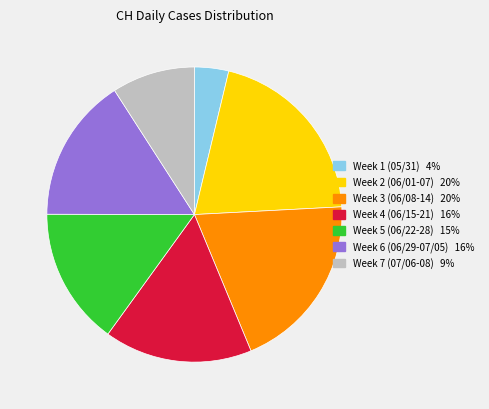

How many slices are in this pie chart?

7